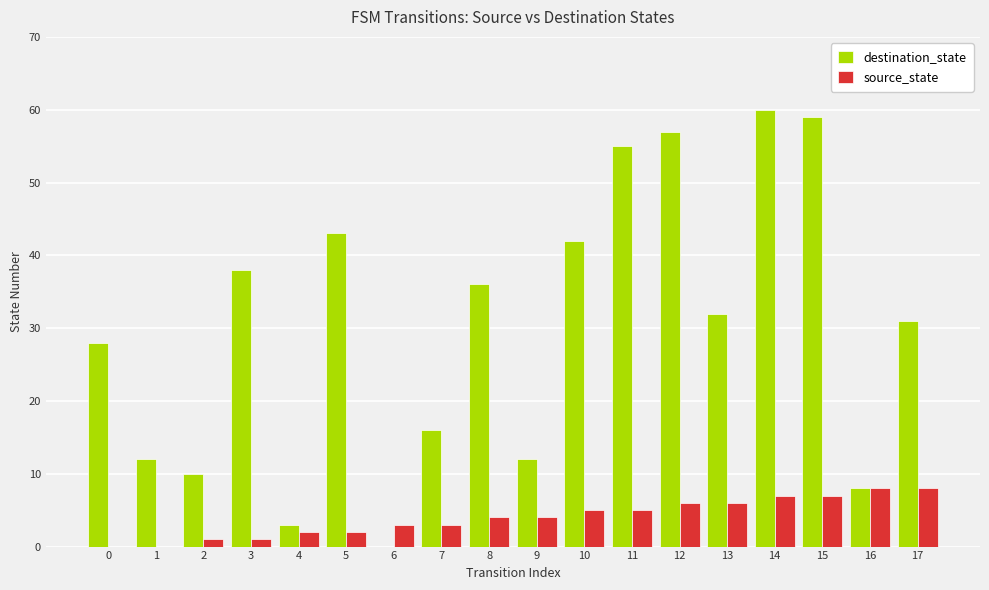

Which series has the largest total across all categories?

destination_state